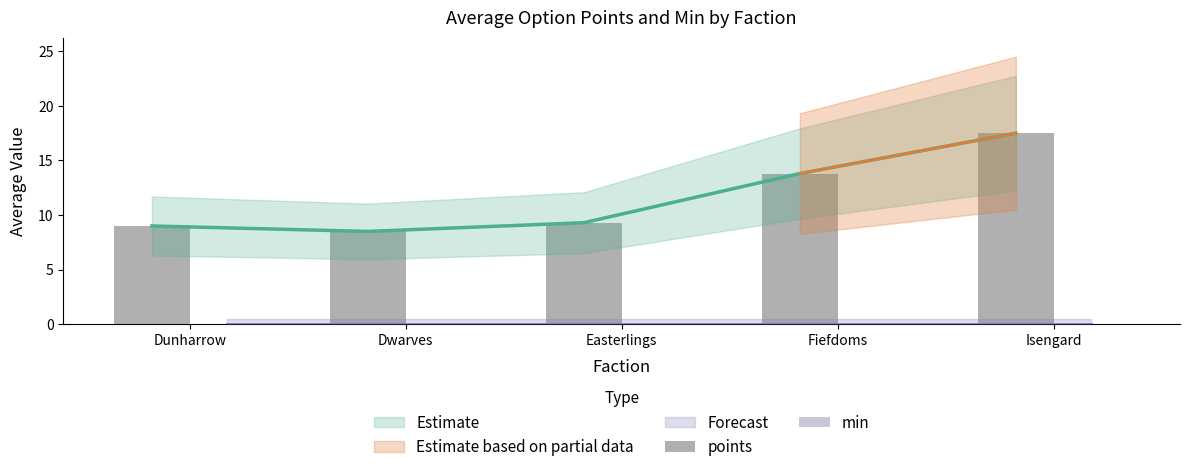

Between Dunharrow and Fiefdoms, which series saw the biggest shift?

points